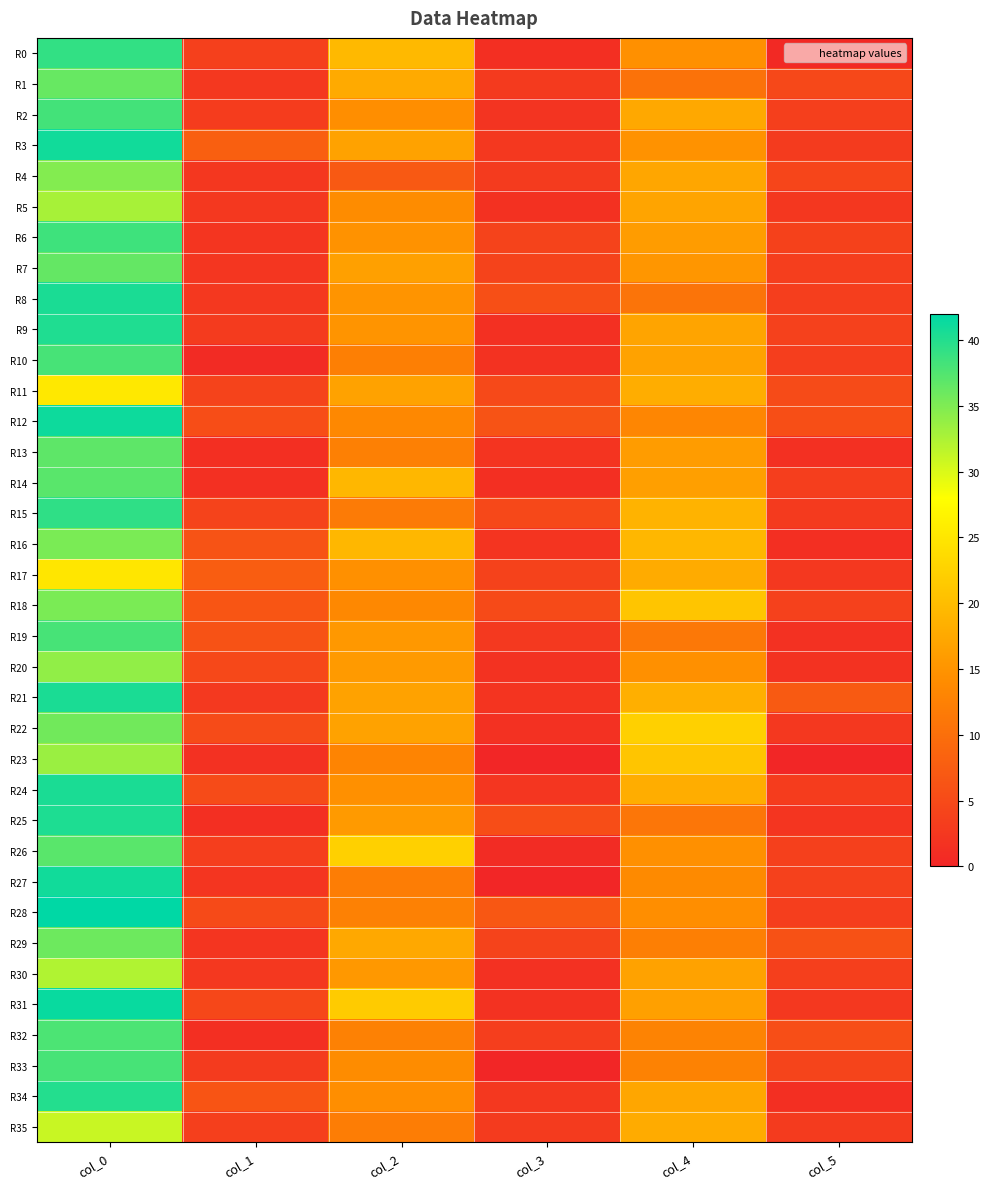

Between col_1 and col_2, which is larger?

col_2